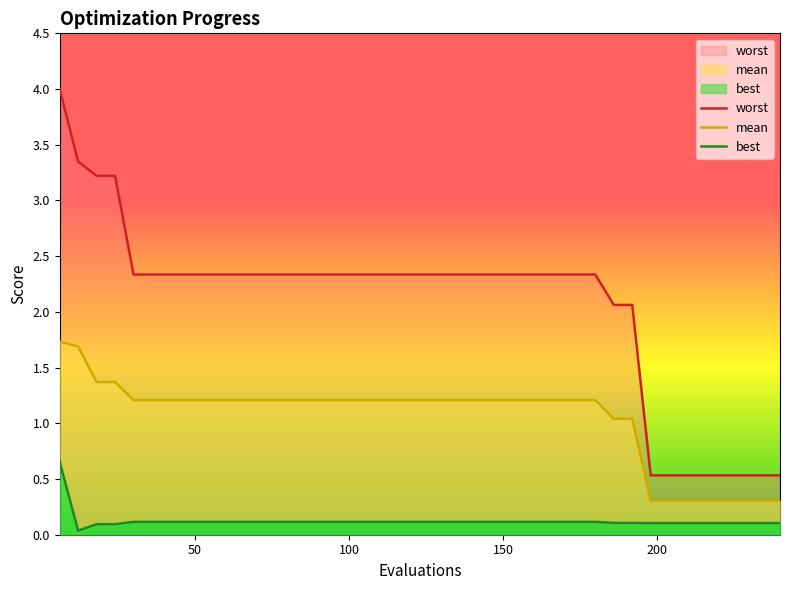

True or false: best and mean intersect in this chart.

False